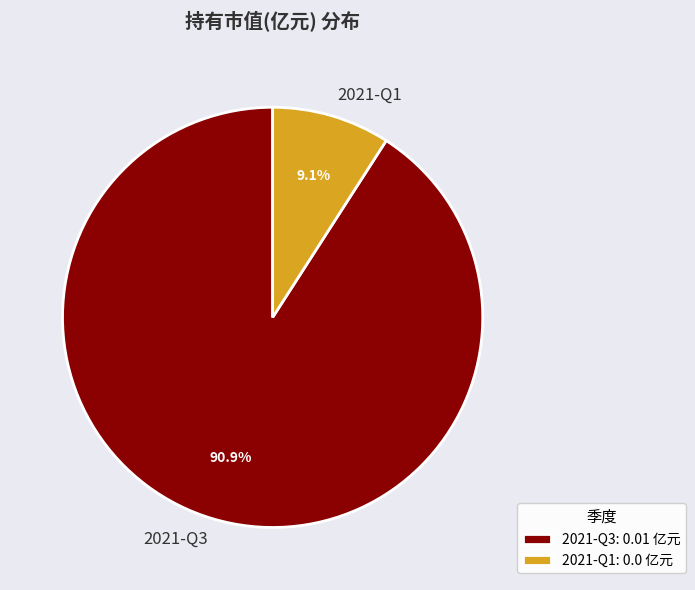

Is the sum of 2021-Q1 and 2021-Q3 greater than half?

Yes